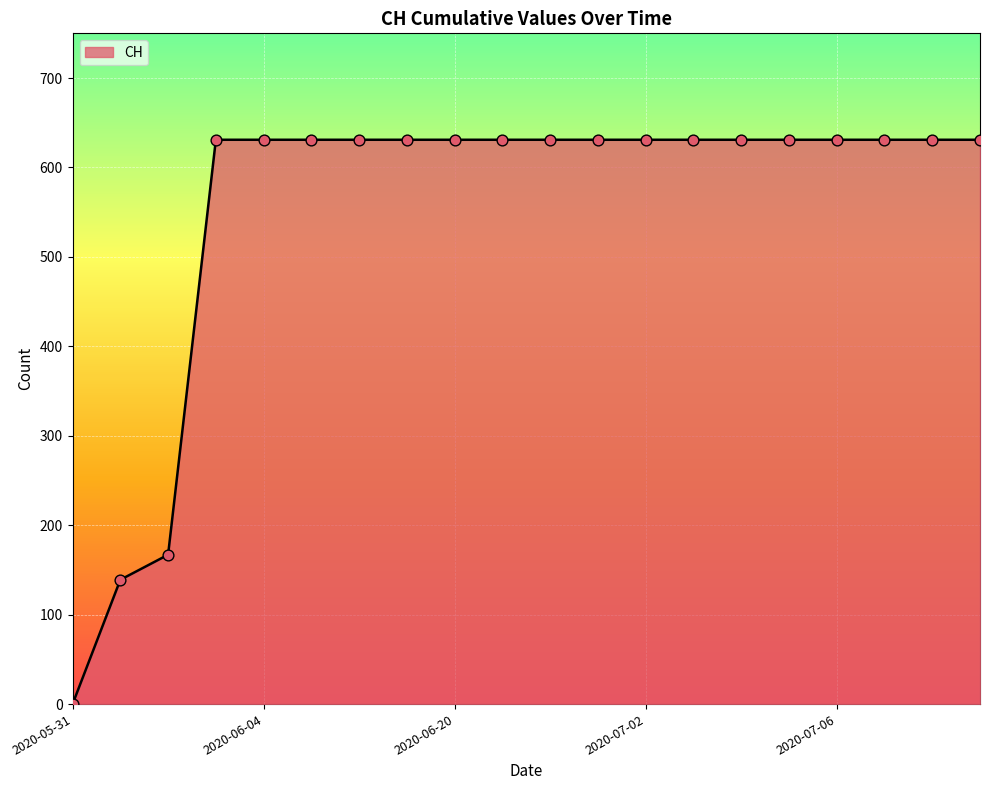

What is the maximum value shown in the chart?

631